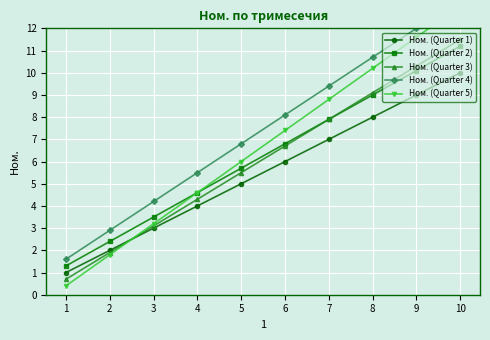

What is the minimum value shown in the chart?

0.4